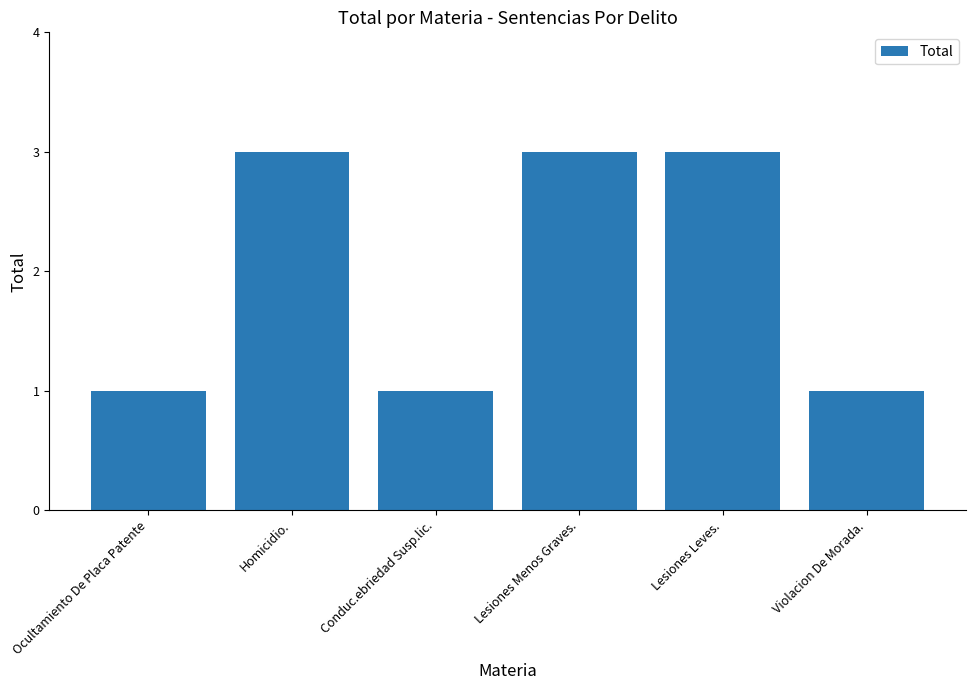

What is the approximate value at Lesiones Leves.?

3